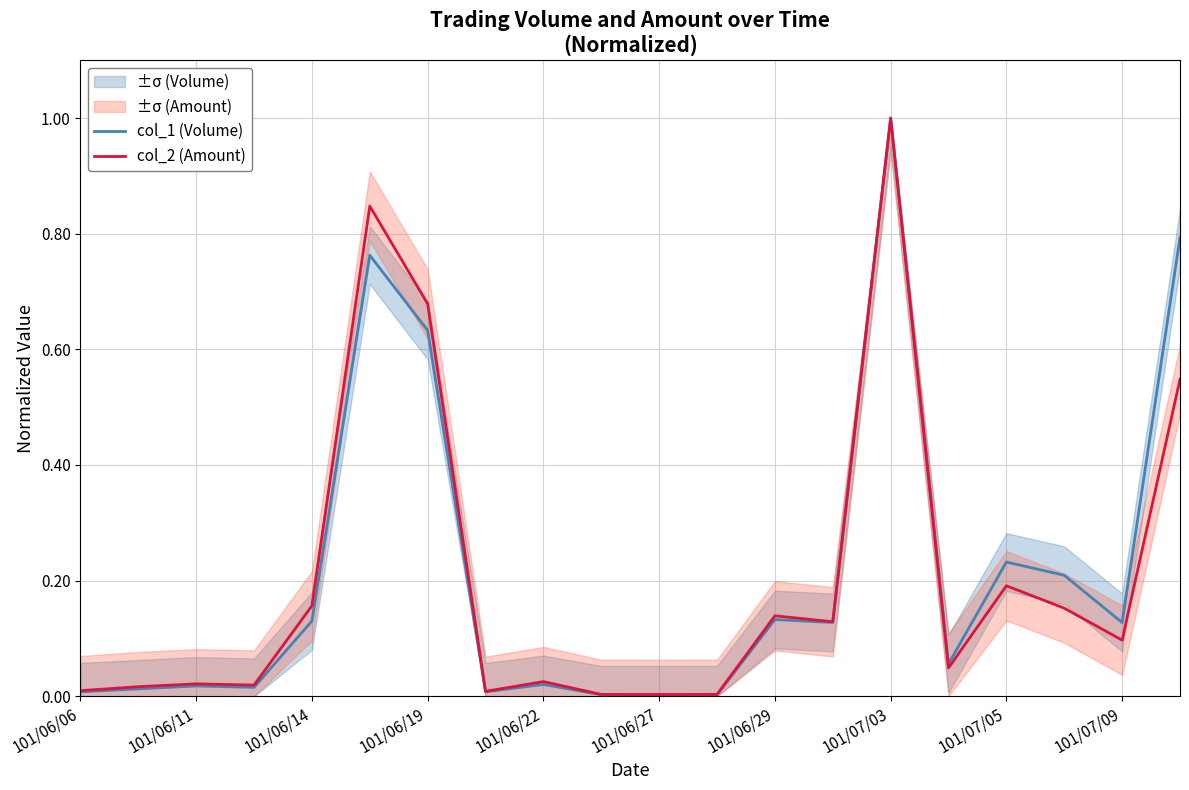

Reading left to right, list all the values displayed in this chart.

col_1 (Volume): 0.0	0.0	0.0	0.0	0.1	0.8	0.6	0.0	0.0	0.0	0.0	0.0	0.1	0.1	1.0	0.1	0.2	0.2	0.1	0.8
col_2 (Amount): 0.0	0.0	0.0	0.0	0.2	0.8	0.7	0.0	0.0	0.0	0.0	0.0	0.1	0.1	1.0	0.0	0.2	0.2	0.1	0.5